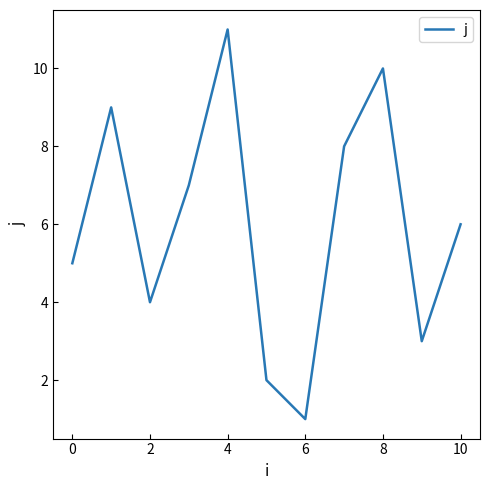

What is the difference between the maximum and minimum values?

10